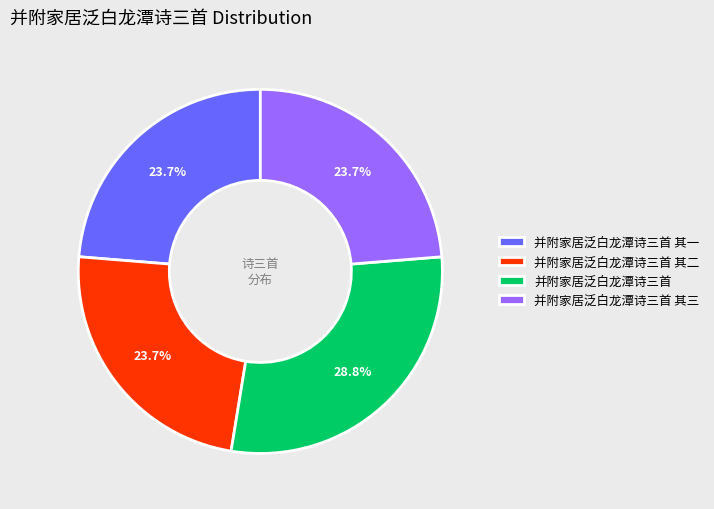

Do 并附家居泛白龙潭诗三首 and 并附家居泛白龙潭诗三首 其一 together represent more than half of the pie?

Yes